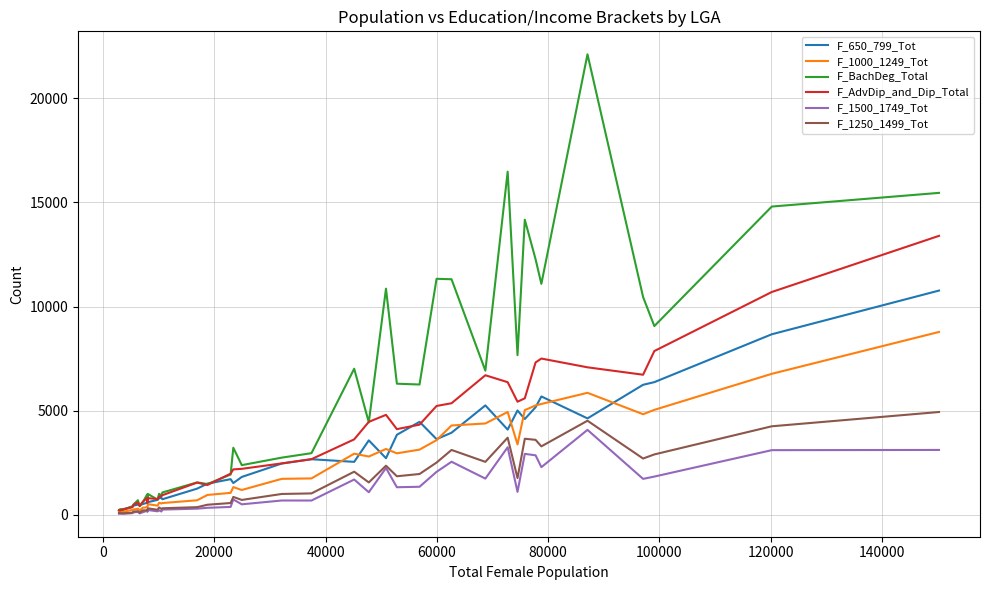

Which series has the largest total across all categories?

F_BachDeg_Total